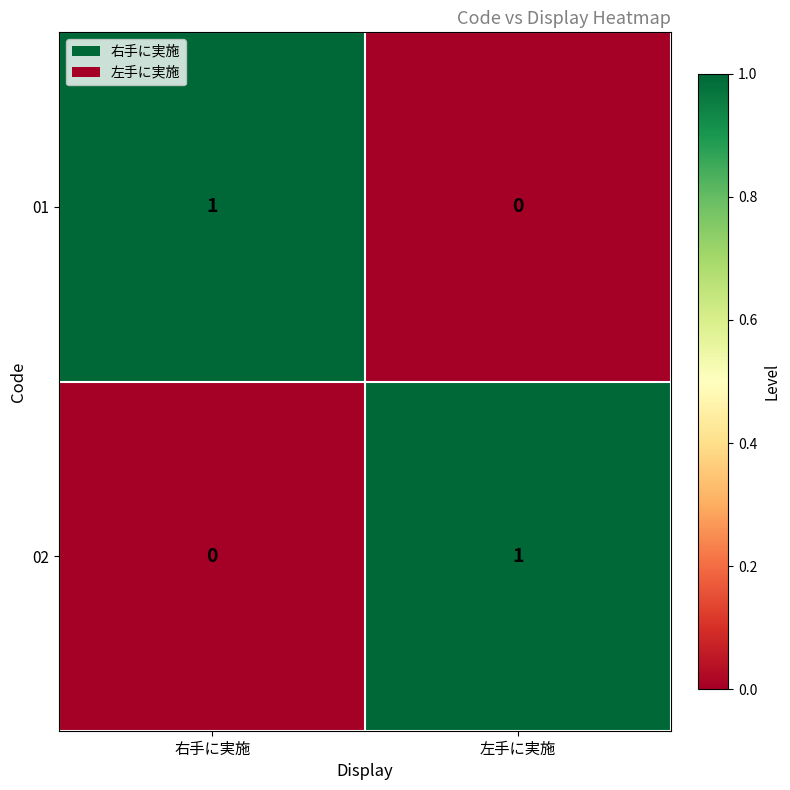

The 02 series shows 0 at 右手に実施. True or false?

True